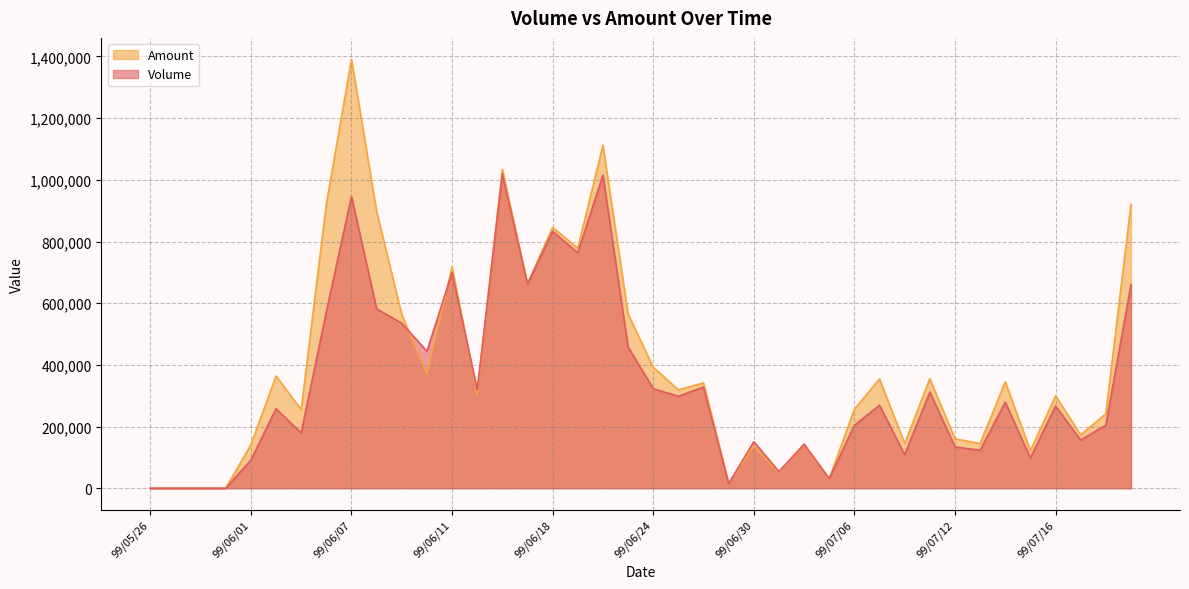

Rank the categories by Volume value from highest to lowest.

99/06/15, 99/06/22, 99/06/07, 99/06/18, 99/06/21, 99/06/11, 99/06/17, 99/07/21, 99/06/08, 99/06/04, 99/06/09, 99/06/23, 99/06/10, 99/06/28, 99/06/24, 99/06/14, 99/07/09, 99/06/25, 99/07/14, 99/07/07, 99/07/16, 99/06/02, 99/07/20, 99/07/06, 99/06/03, 99/07/19, 99/06/30, 99/07/02, 99/07/12, 99/07/13, 99/07/08, 99/07/15, 99/06/01, 99/07/01, 99/07/05, 99/06/29, 99/05/26, 99/05/27, 99/05/28, 99/05/31